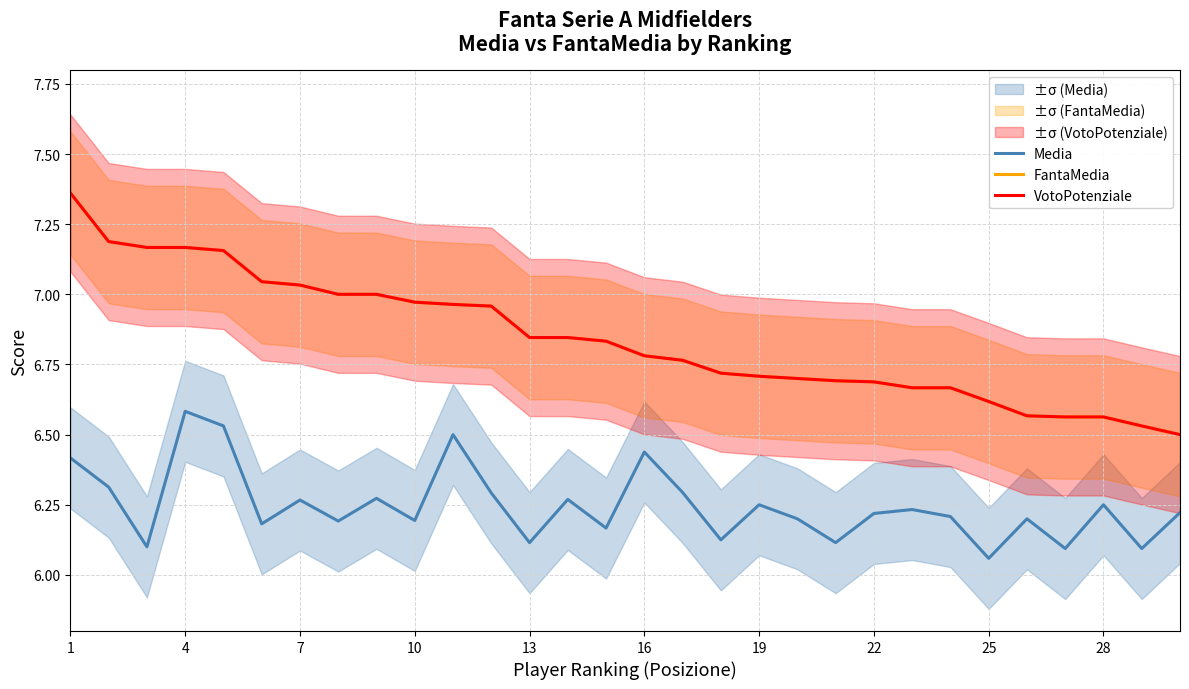

The value of VotoPotenziale at 19 is 6.7. True or false?

True